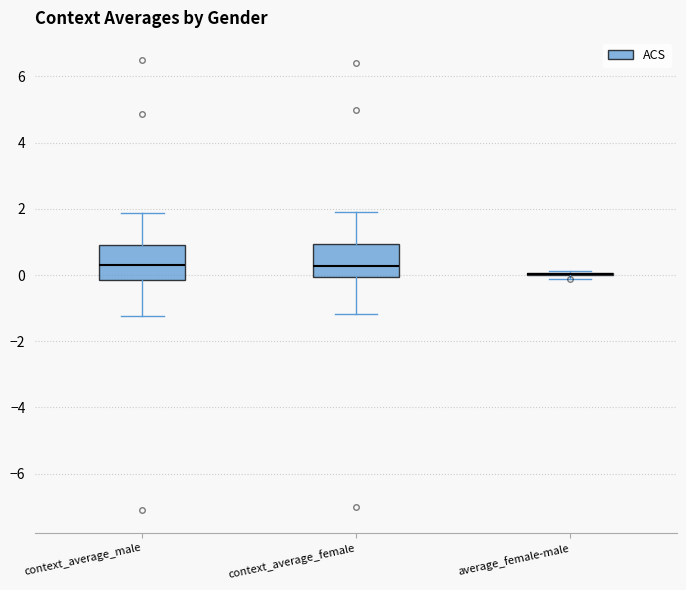

Reading left to right, read every box against the y-axis: the position of its median line, the range the box covers, and the ends of its whiskers. The values are not printed on the chart, so give them approximately, as read against the axis.

context_average_male: median 0.2, box -0.2 to 1.0, whiskers -1.2 to 1.8
context_average_female: median 0.2, box 0.0 to 1.0, whiskers -1.2 to 1.8
average_female-male: box collapsed to a line at 0.0, whiskers -0.2 to 0.2